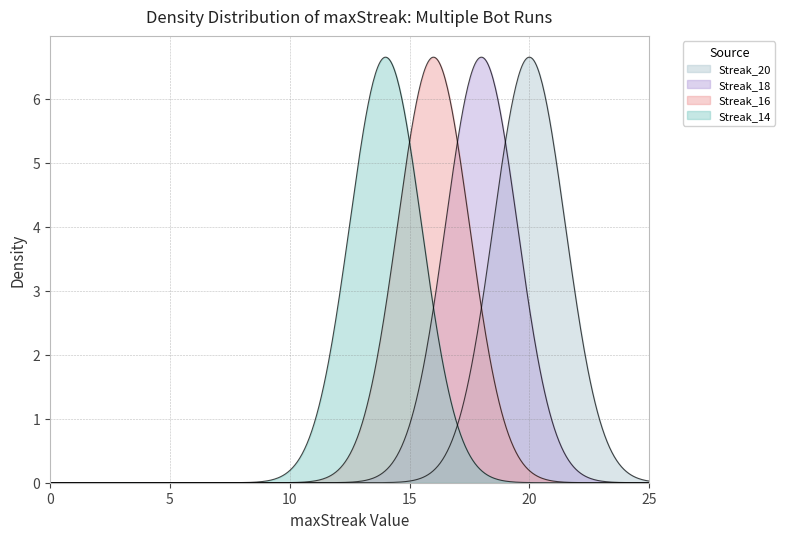

What is the greatest value displayed?

20